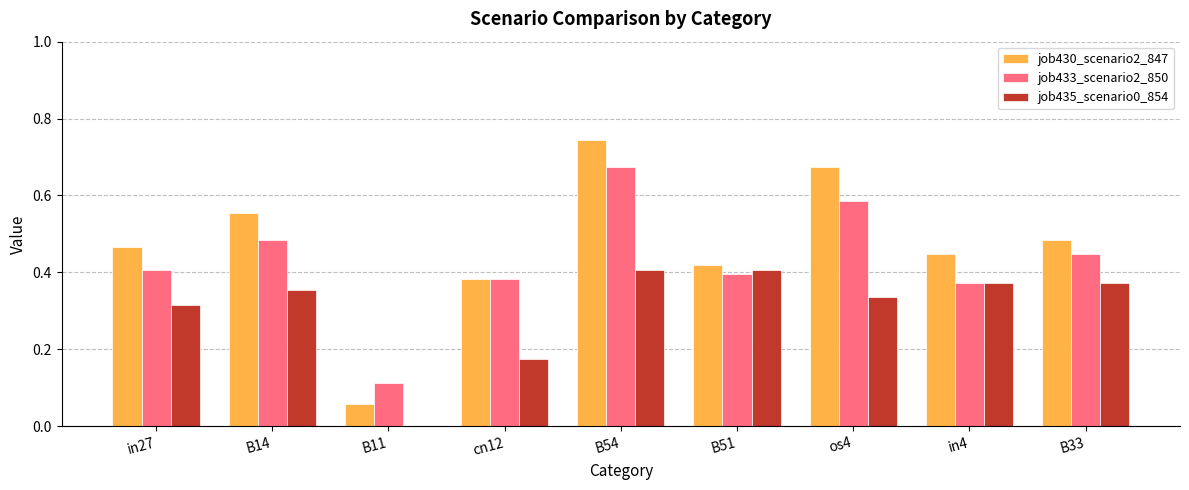

Between B51 and os4, which series saw the biggest shift?

job430_scenario2_847